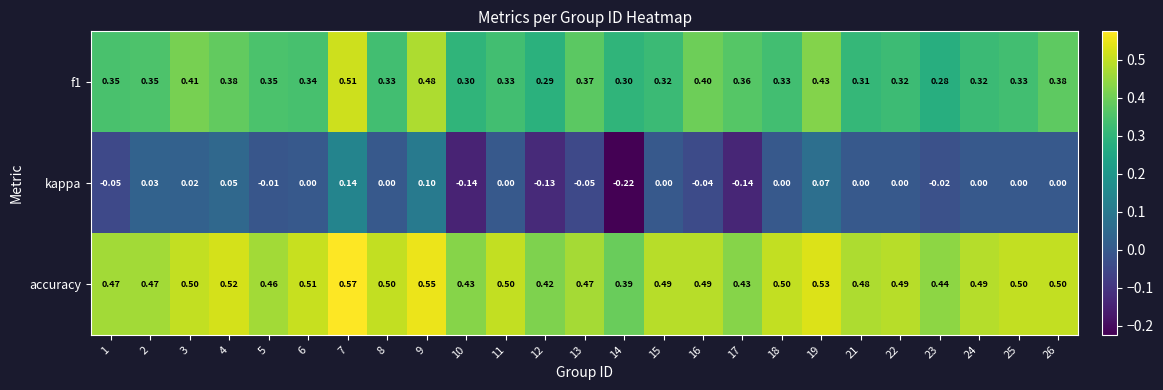

Is the value of accuracy at 5 greater than the value of kappa at 10?

Yes